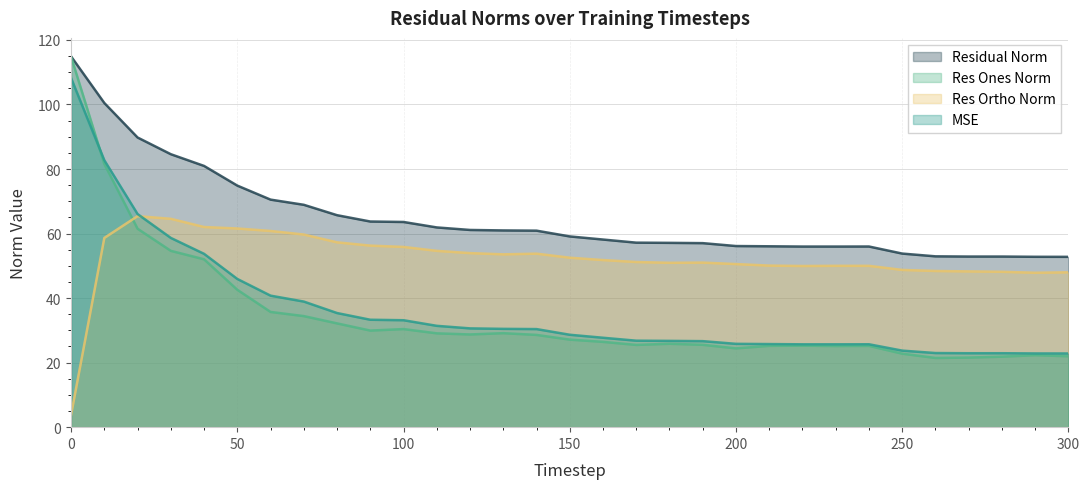

List the series in order of their peak value, lowest first.

res_ortho_norm, mse, res_ones_norm, residual_norm